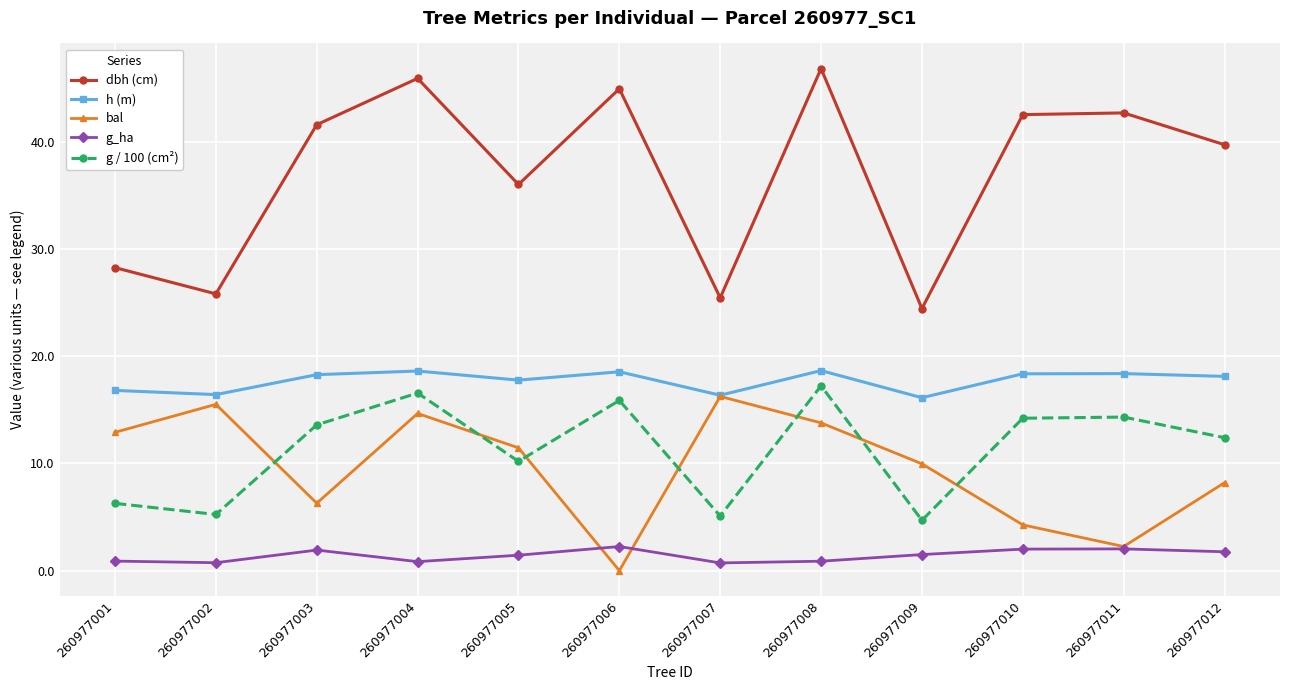

True or false: g_ha and g / 100 (cm²) cross at least once.

False